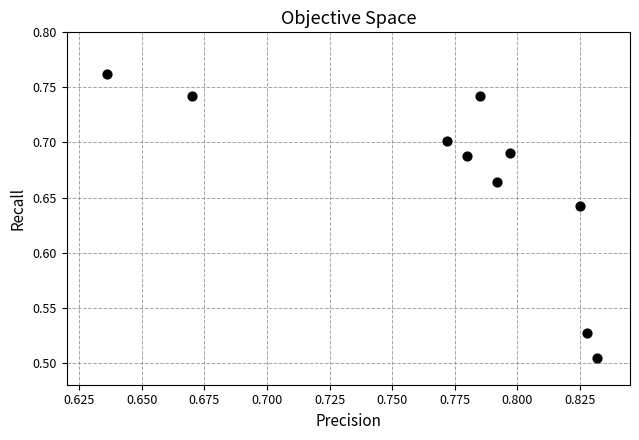

What is the range of Y values (max minus min)?

0.3